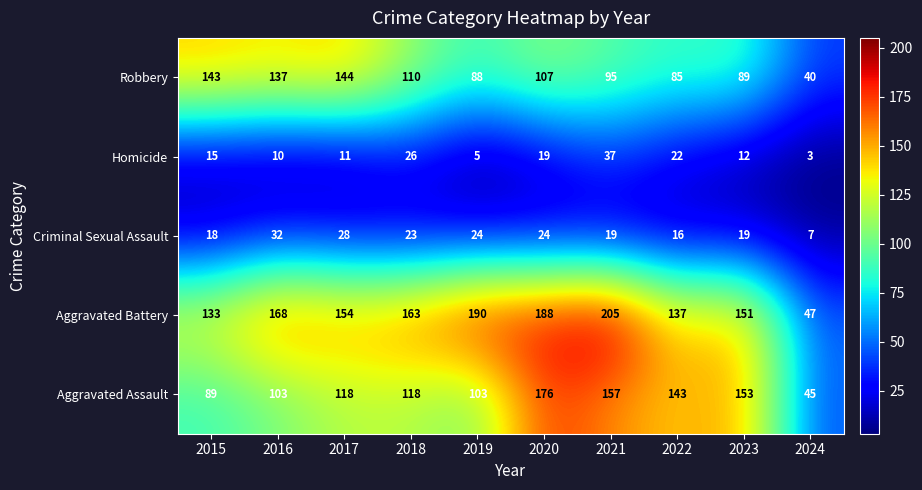

What is the spread (max minus min) of values at 2024?

44